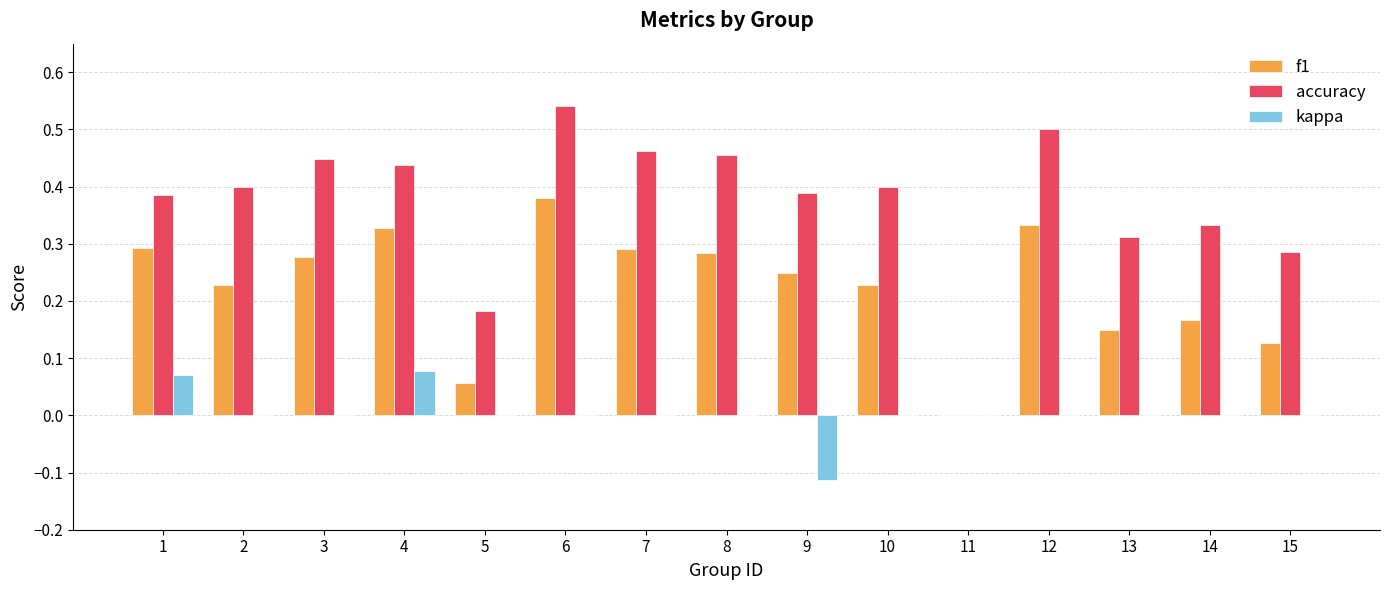

The value of f1 at 1 is 0.1. True or false?

False